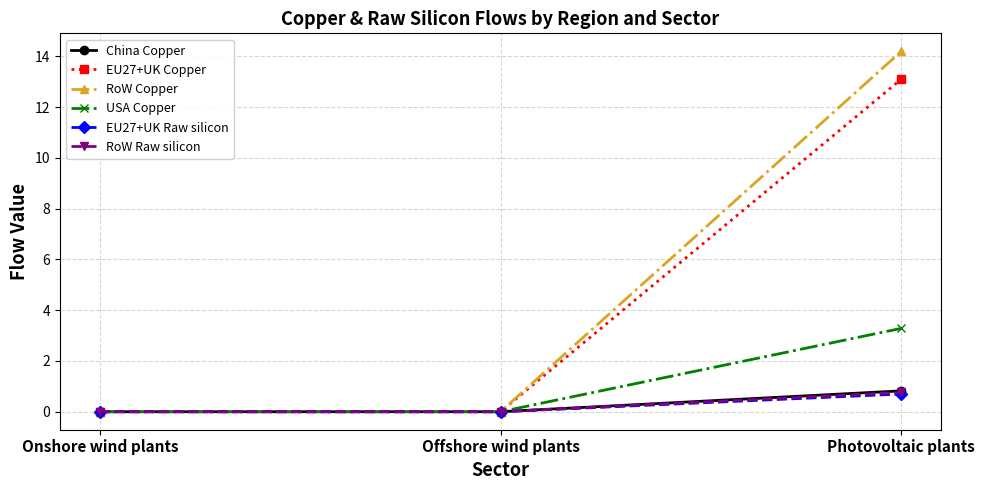

What is the difference between the RoW Copper values at Photovoltaic plants and Offshore wind plants?

14.2